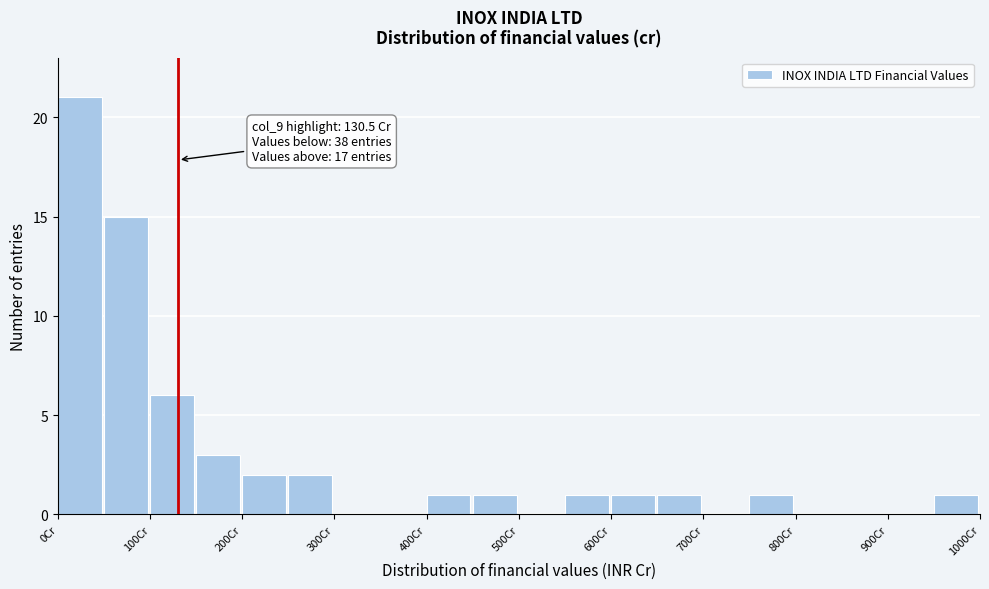

Which range on the x-axis has the tallest bar?

0 to 50